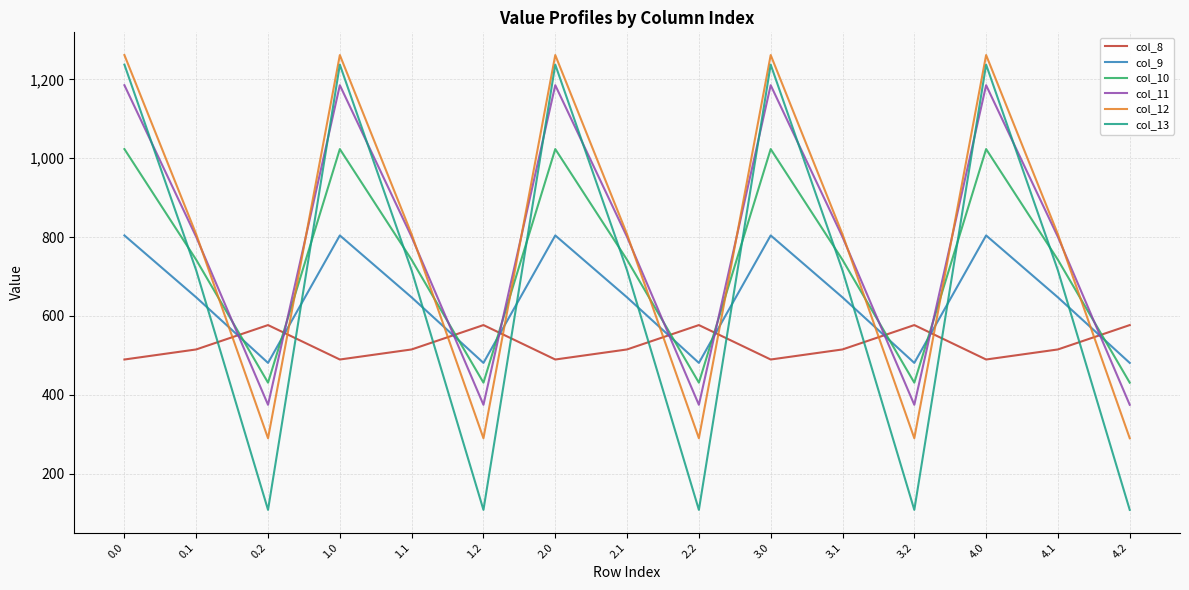

True or false: col_12 has a value of 782.9 at 3.0.

False